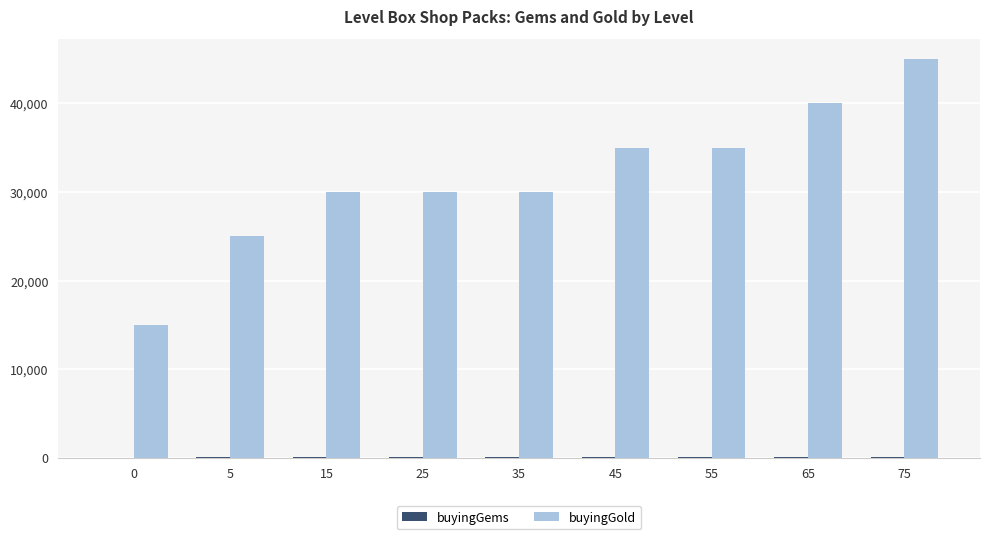

What is the average value of the buyingGold series?

31667